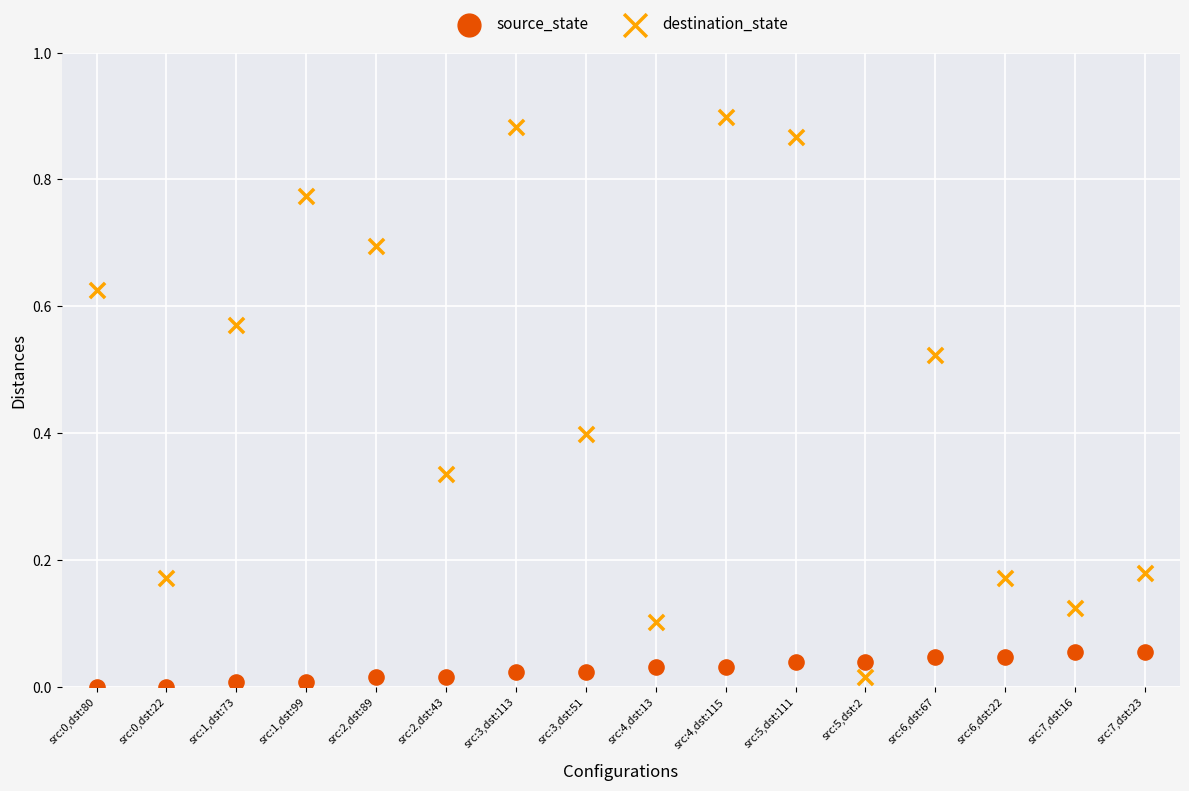

Which series contains the highest Y value?

destination_state